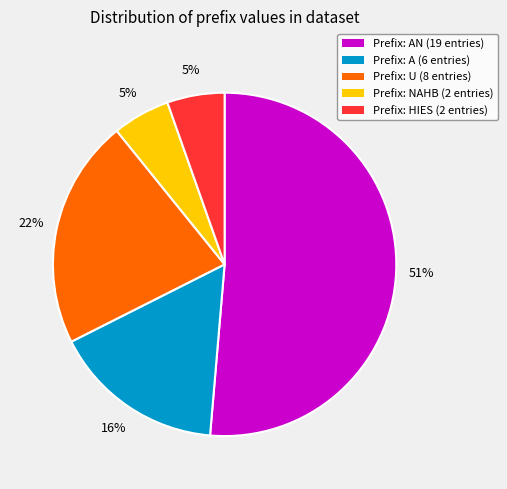

To the nearest percent, what percentage of the pie is Prefix: A (6 entries)?

16%